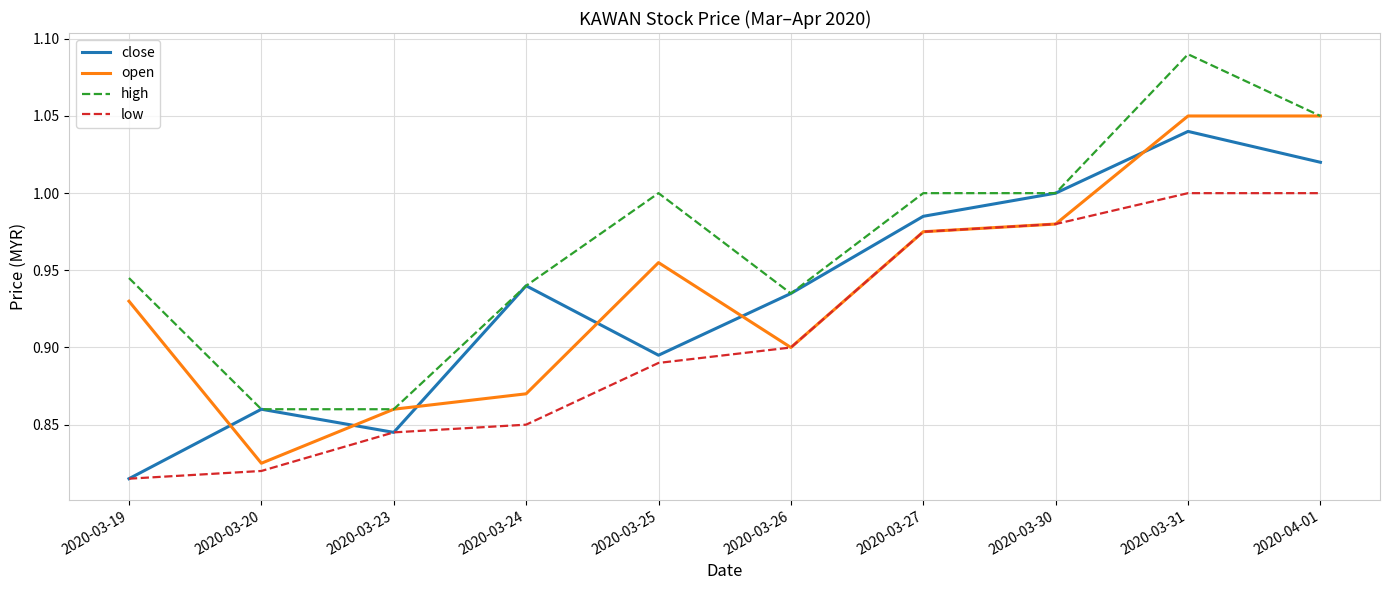

Where is open nearest to the value 0?

2020-03-20